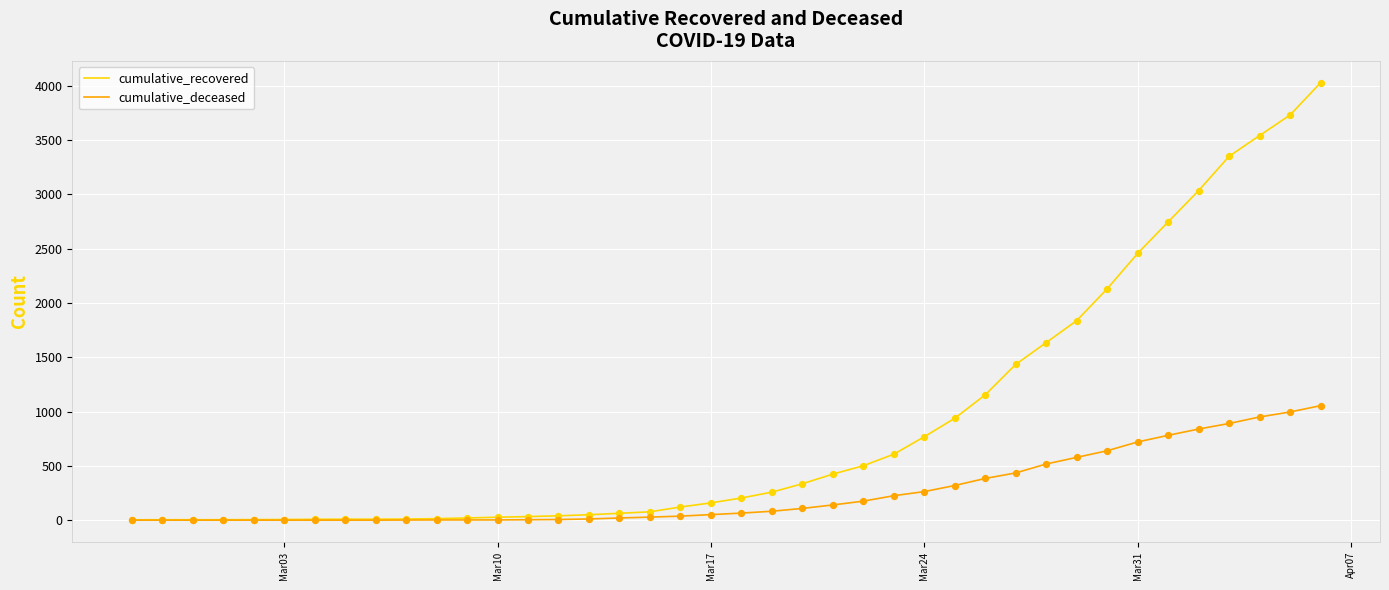

At how many categories does at least one series exceed 982?

12